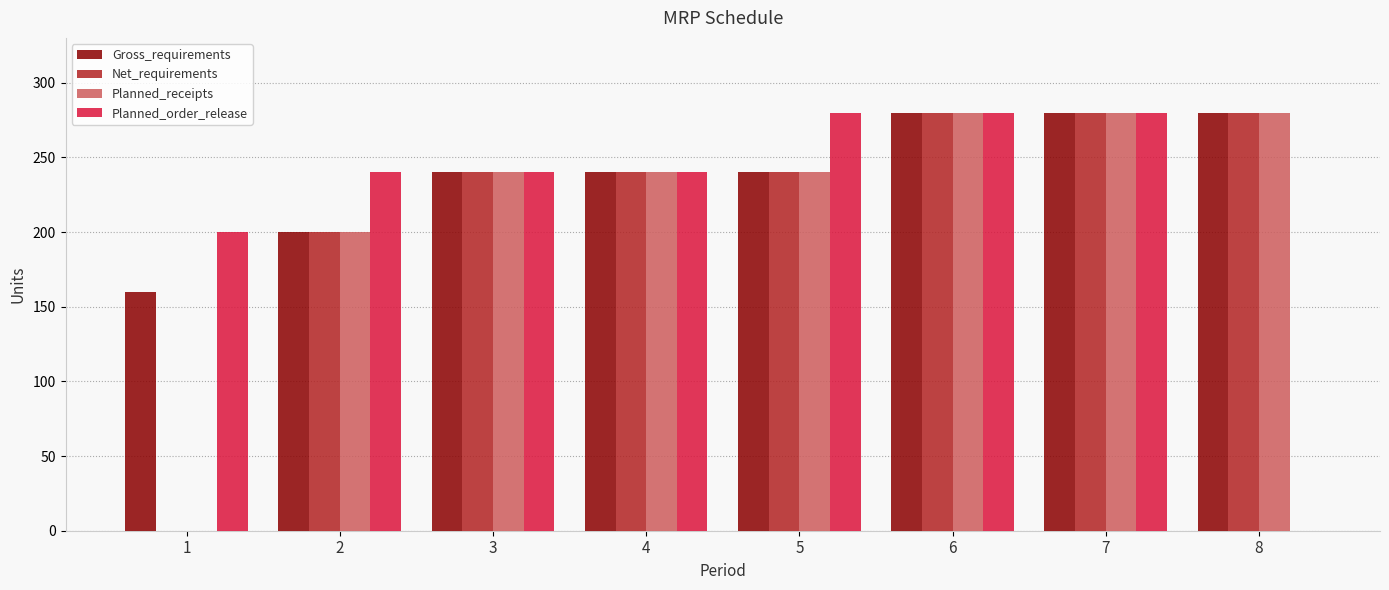

At which label is Planned_receipts closest to 140?

2